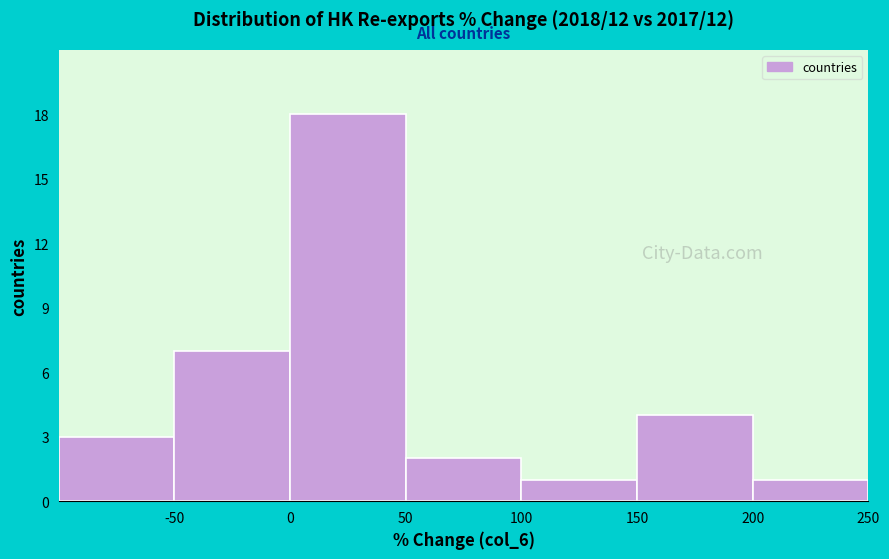

Reading left to right, list every bar in this chart as the range it spans on the x-axis followed by its height. The values are not printed on the chart, so give them approximately, as read against the axis.

-100 to -50: 3
-50 to 0: 7
0 to 50: 18
50 to 100: 2
100 to 150: 1
150 to 200: 4
200 to 250: 1